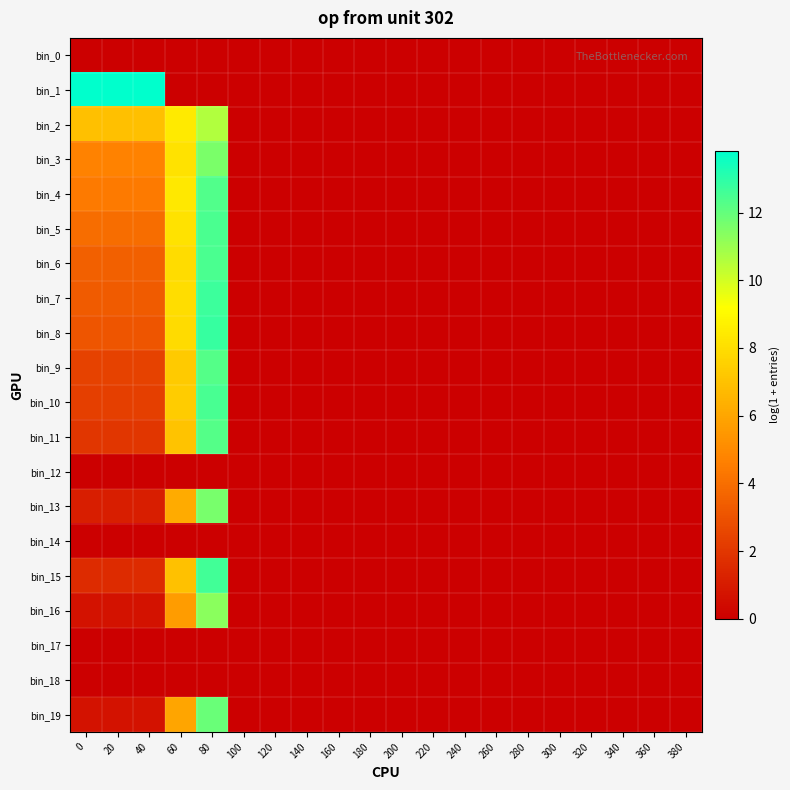

Reading left to right, extract all data points from this chart.

bin_0: 0=0.0	20=0.0	40=0.0	60=0.0	80=0.0	100=0.0	120=0.0	140=0.0	160=0.0	180=0.0	200=0.0	220=0.0	240=0.0	260=0.0	280=0.0	300=0.0	320=0.0	340=0.0	360=0.0	380=0.0
bin_1: 0=13.8	20=13.8	40=13.8	60=0.0	80=0.0	100=0.0	120=0.0	140=0.0	160=0.0	180=0.0	200=0.0	220=0.0	240=0.0	260=0.0	280=0.0	300=0.0	320=0.0	340=0.0	360=0.0	380=0.0
bin_2: 0=6.9	20=6.9	40=6.9	60=8.4	80=10.6	100=0.0	120=0.0	140=0.0	160=0.0	180=0.0	200=0.0	220=0.0	240=0.0	260=0.0	280=0.0	300=0.0	320=0.0	340=0.0	360=0.0	380=0.0
bin_3: 0=4.7	20=4.7	40=4.7	60=8.2	80=11.6	100=0.0	120=0.0	140=0.0	160=0.0	180=0.0	200=0.0	220=0.0	240=0.0	260=0.0	280=0.0	300=0.0	320=0.0	340=0.0	360=0.0	380=0.0
bin_4: 0=4.5	20=4.5	40=4.5	60=8.4	80=12.3	100=0.0	120=0.0	140=0.0	160=0.0	180=0.0	200=0.0	220=0.0	240=0.0	260=0.0	280=0.0	300=0.0	320=0.0	340=0.0	360=0.0	380=0.0
bin_5: 0=4.0	20=4.0	40=4.0	60=8.2	80=12.4	100=0.0	120=0.0	140=0.0	160=0.0	180=0.0	200=0.0	220=0.0	240=0.0	260=0.0	280=0.0	300=0.0	320=0.0	340=0.0	360=0.0	380=0.0
bin_6: 0=3.5	20=3.5	40=3.5	60=7.9	80=12.5	100=0.0	120=0.0	140=0.0	160=0.0	180=0.0	200=0.0	220=0.0	240=0.0	260=0.0	280=0.0	300=0.0	320=0.0	340=0.0	360=0.0	380=0.0
bin_7: 0=3.3	20=3.3	40=3.3	60=8.0	80=12.7	100=0.0	120=0.0	140=0.0	160=0.0	180=0.0	200=0.0	220=0.0	240=0.0	260=0.0	280=0.0	300=0.0	320=0.0	340=0.0	360=0.0	380=0.0
bin_8: 0=3.1	20=3.1	40=3.1	60=7.9	80=12.8	100=0.0	120=0.0	140=0.0	160=0.0	180=0.0	200=0.0	220=0.0	240=0.0	260=0.0	280=0.0	300=0.0	320=0.0	340=0.0	360=0.0	380=0.0
bin_9: 0=2.4	20=2.4	40=2.4	60=7.3	80=12.3	100=0.0	120=0.0	140=0.0	160=0.0	180=0.0	200=0.0	220=0.0	240=0.0	260=0.0	280=0.0	300=0.0	320=0.0	340=0.0	360=0.0	380=0.0
bin_10: 0=2.3	20=2.3	40=2.3	60=7.3	80=12.5	100=0.0	120=0.0	140=0.0	160=0.0	180=0.0	200=0.0	220=0.0	240=0.0	260=0.0	280=0.0	300=0.0	320=0.0	340=0.0	360=0.0	380=0.0
bin_11: 0=1.9	20=1.9	40=1.9	60=7.0	80=12.3	100=0.0	120=0.0	140=0.0	160=0.0	180=0.0	200=0.0	220=0.0	240=0.0	260=0.0	280=0.0	300=0.0	320=0.0	340=0.0	360=0.0	380=0.0
bin_12: 0=0.0	20=0.0	40=0.0	60=0.0	80=0.0	100=0.0	120=0.0	140=0.0	160=0.0	180=0.0	200=0.0	220=0.0	240=0.0	260=0.0	280=0.0	300=0.0	320=0.0	340=0.0	360=0.0	380=0.0
bin_13: 0=1.1	20=1.1	40=1.1	60=6.2	80=11.6	100=0.0	120=0.0	140=0.0	160=0.0	180=0.0	200=0.0	220=0.0	240=0.0	260=0.0	280=0.0	300=0.0	320=0.0	340=0.0	360=0.0	380=0.0
bin_14: 0=0.0	20=0.0	40=0.0	60=0.0	80=0.0	100=0.0	120=0.0	140=0.0	160=0.0	180=0.0	200=0.0	220=0.0	240=0.0	260=0.0	280=0.0	300=0.0	320=0.0	340=0.0	360=0.0	380=0.0
bin_15: 0=1.6	20=1.6	40=1.6	60=7.0	80=12.6	100=0.0	120=0.0	140=0.0	160=0.0	180=0.0	200=0.0	220=0.0	240=0.0	260=0.0	280=0.0	300=0.0	320=0.0	340=0.0	360=0.0	380=0.0
bin_16: 0=0.7	20=0.7	40=0.7	60=5.7	80=11.3	100=0.0	120=0.0	140=0.0	160=0.0	180=0.0	200=0.0	220=0.0	240=0.0	260=0.0	280=0.0	300=0.0	320=0.0	340=0.0	360=0.0	380=0.0
bin_17: 0=0.0	20=0.0	40=0.0	60=0.0	80=0.0	100=0.0	120=0.0	140=0.0	160=0.0	180=0.0	200=0.0	220=0.0	240=0.0	260=0.0	280=0.0	300=0.0	320=0.0	340=0.0	360=0.0	380=0.0
bin_18: 0=0.0	20=0.0	40=0.0	60=0.0	80=0.0	100=0.0	120=0.0	140=0.0	160=0.0	180=0.0	200=0.0	220=0.0	240=0.0	260=0.0	280=0.0	300=0.0	320=0.0	340=0.0	360=0.0	380=0.0
bin_19: 0=0.7	20=0.7	40=0.7	60=6.0	80=11.9	100=0.0	120=0.0	140=0.0	160=0.0	180=0.0	200=0.0	220=0.0	240=0.0	260=0.0	280=0.0	300=0.0	320=0.0	340=0.0	360=0.0	380=0.0